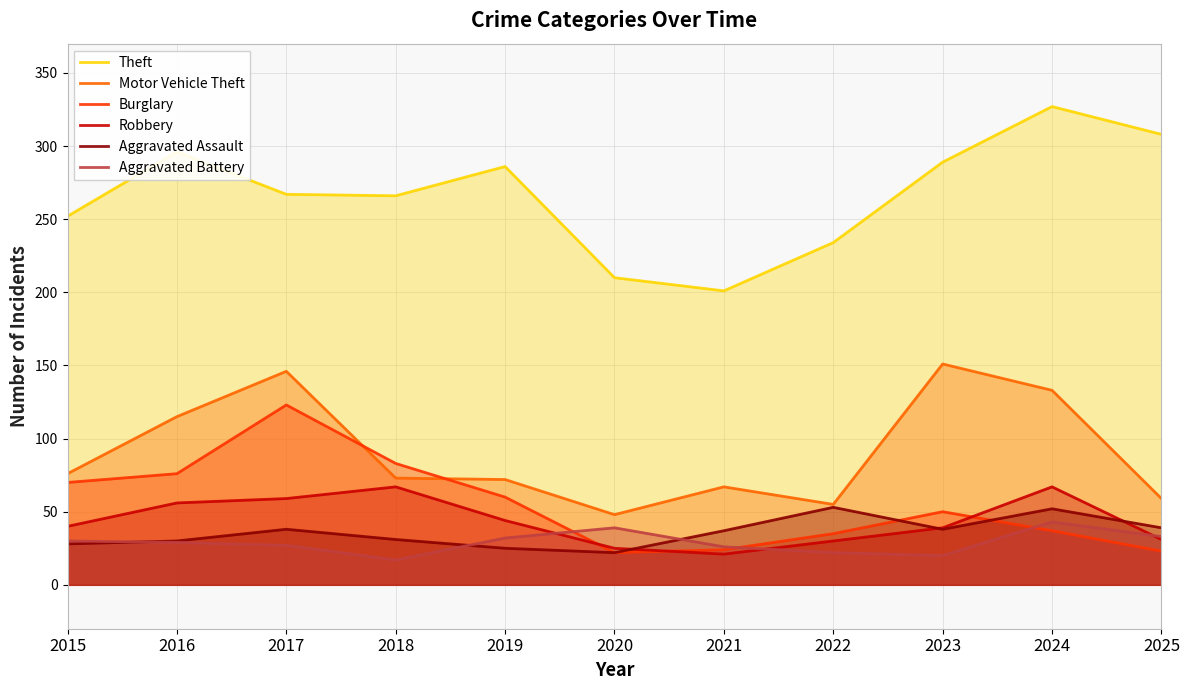

At which label does Robbery reach its minimum?

2021